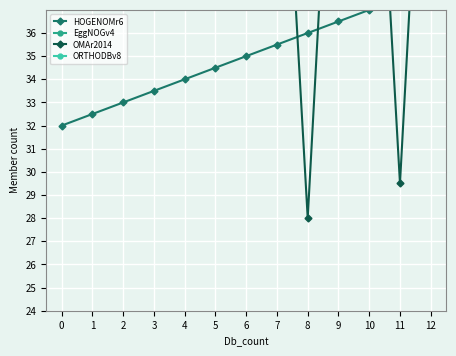

At which category does the chart reach its minimum across all series?

8